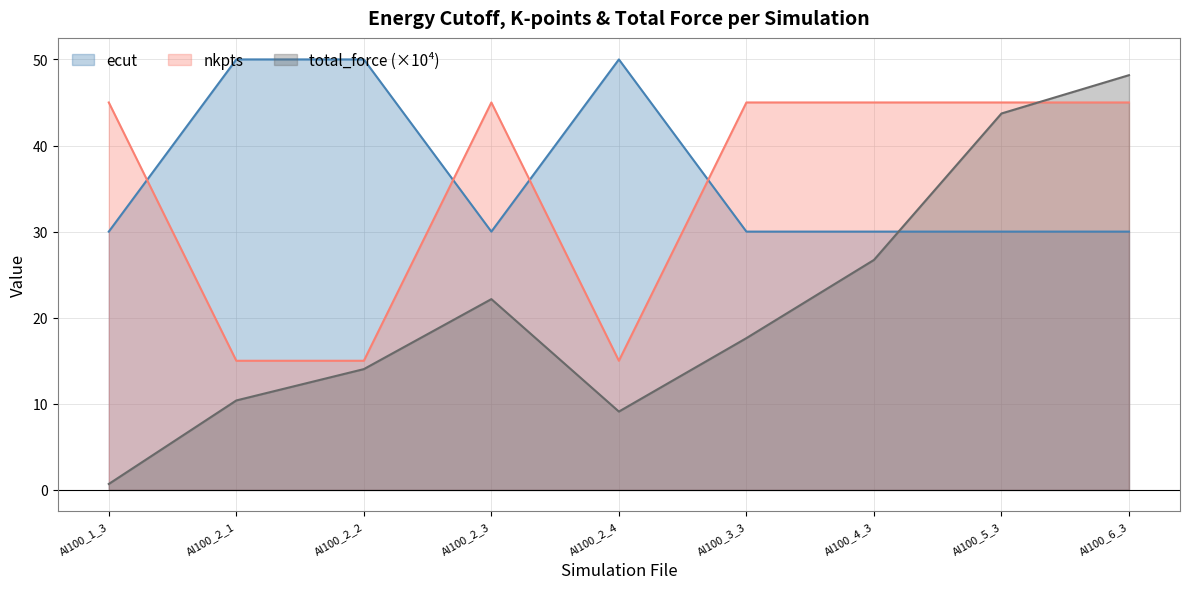

What is the total value across all series at Al100_2_3?

97.2